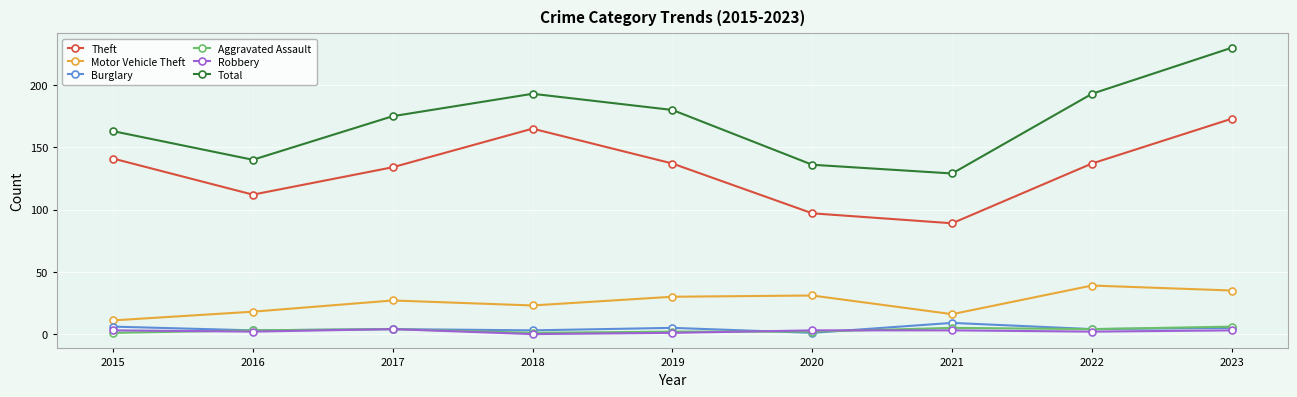

How many interior local valleys does the Total series have?

2